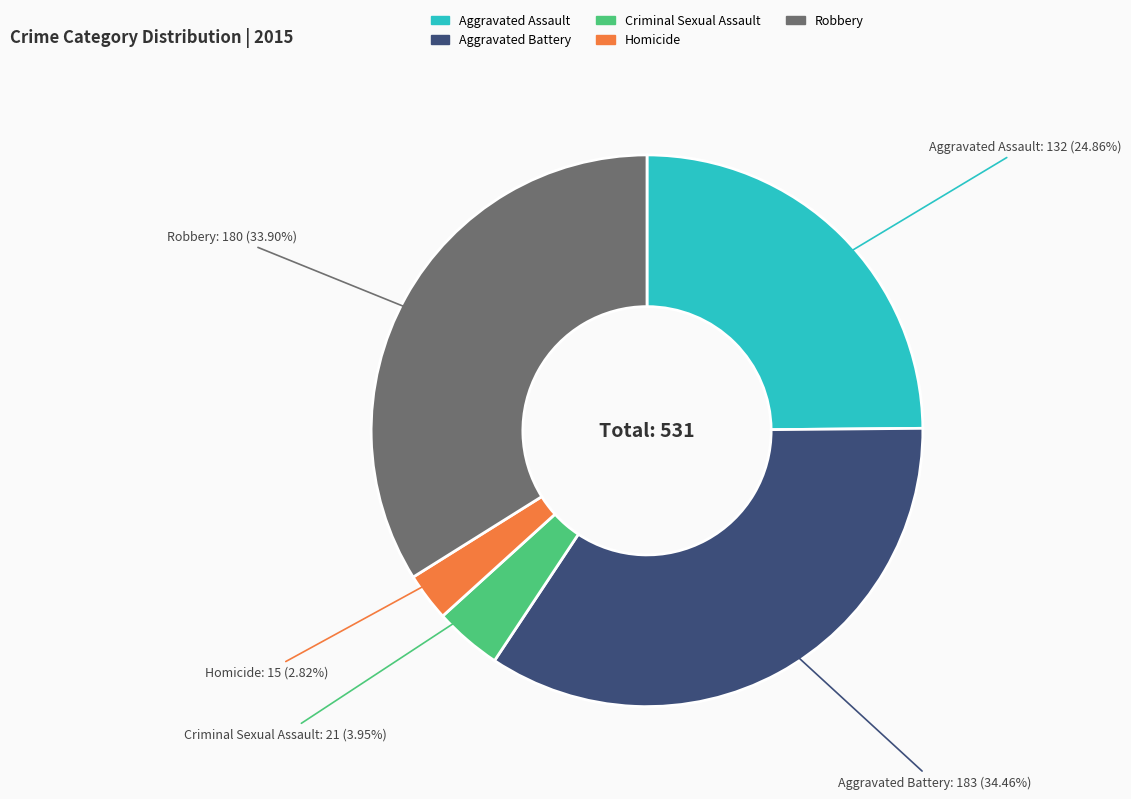

Does any single category account for the majority?

No